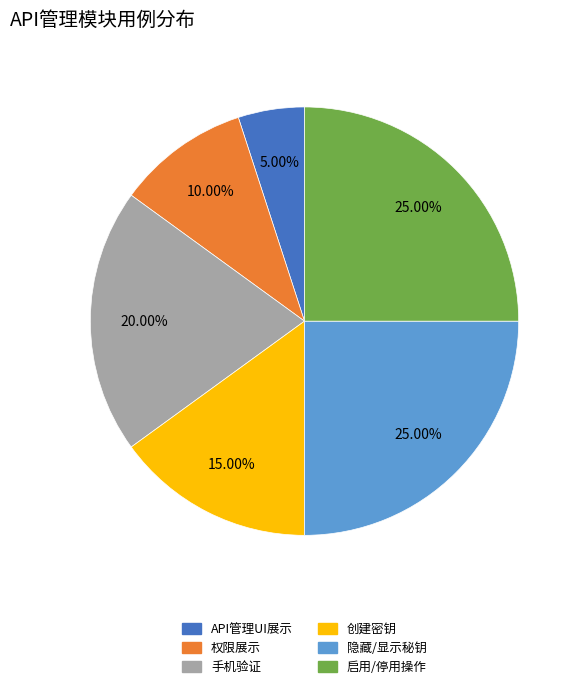

To the nearest percent, what percentage of the pie is 权限展示?

10%